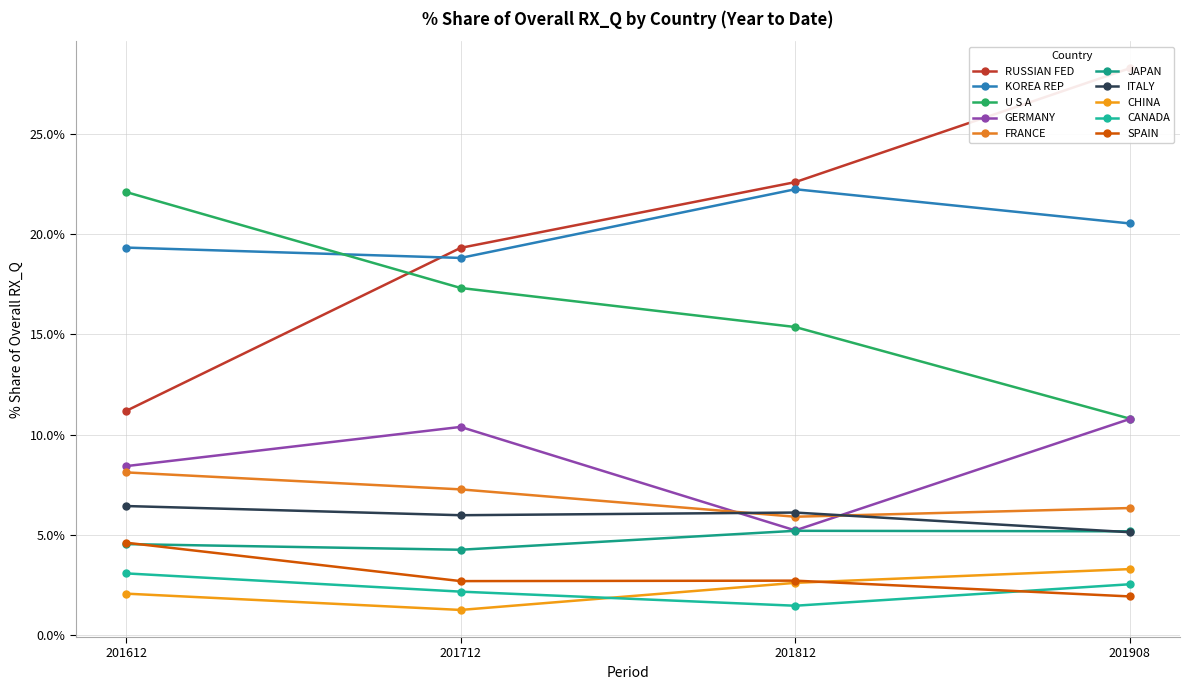

What is the sum of all 201612_% Share of overall RX_Q values?

89.8